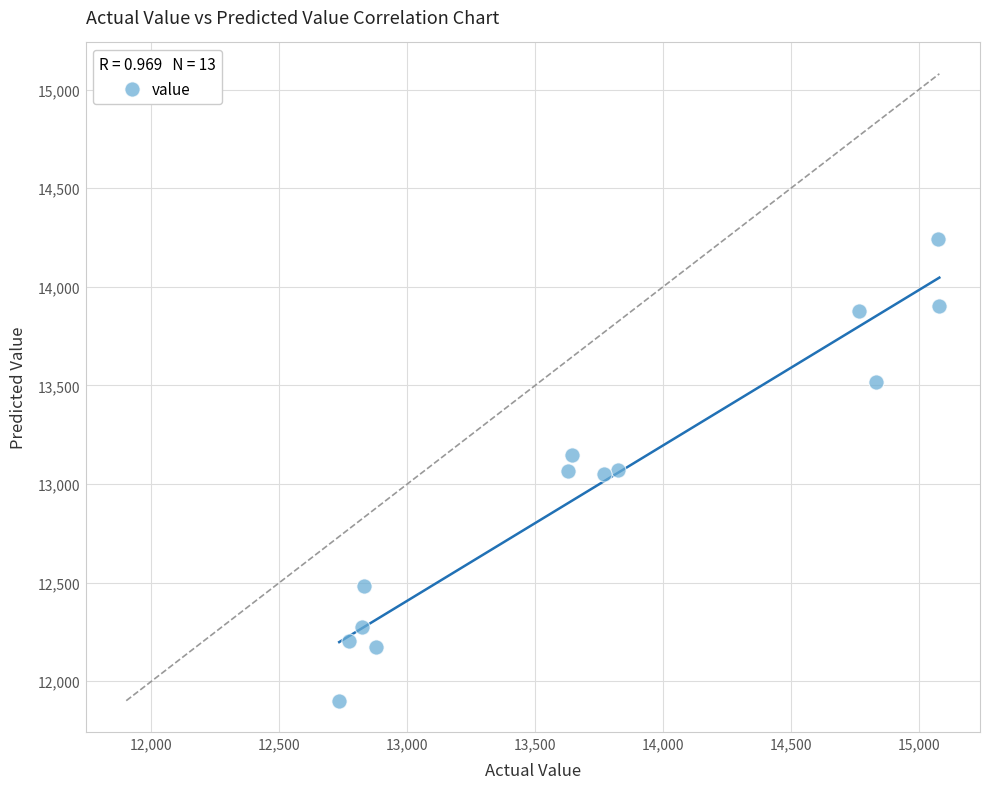

What is the range of X values (max minus min)?

2346.0